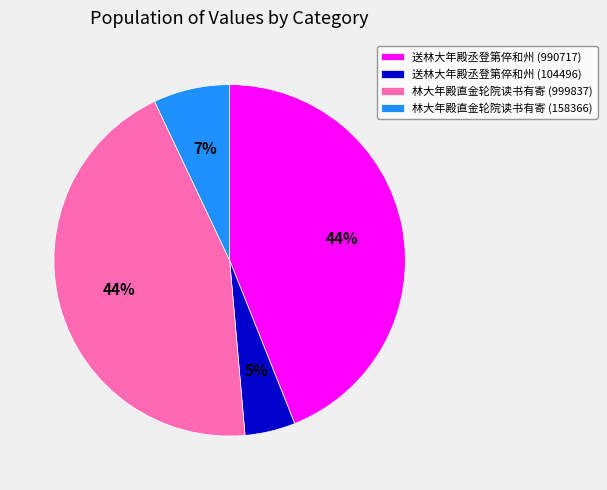

Count the number of slices in the pie.

4